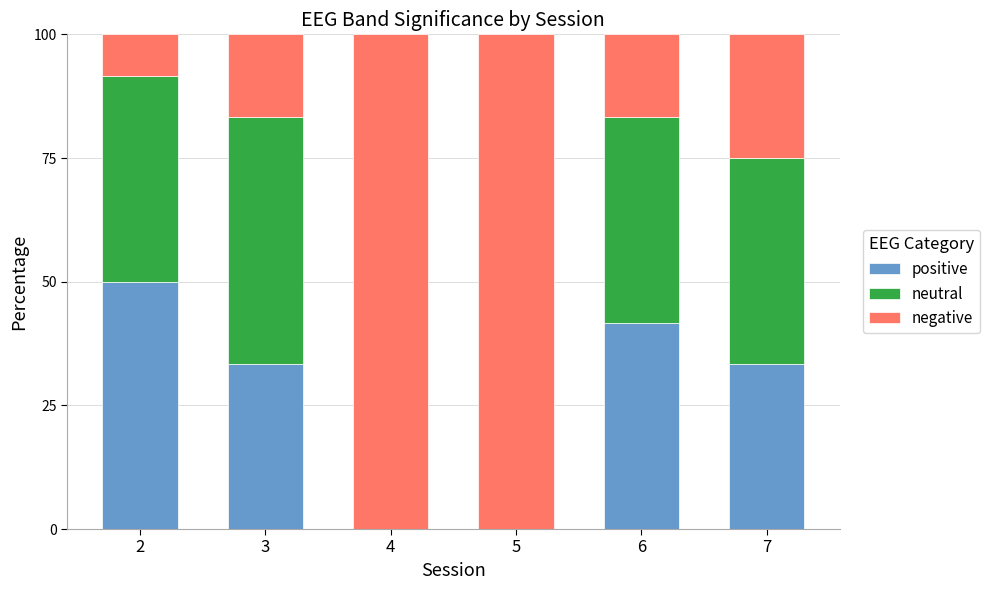

Is it true that positive equals 47.6 at 7?

False